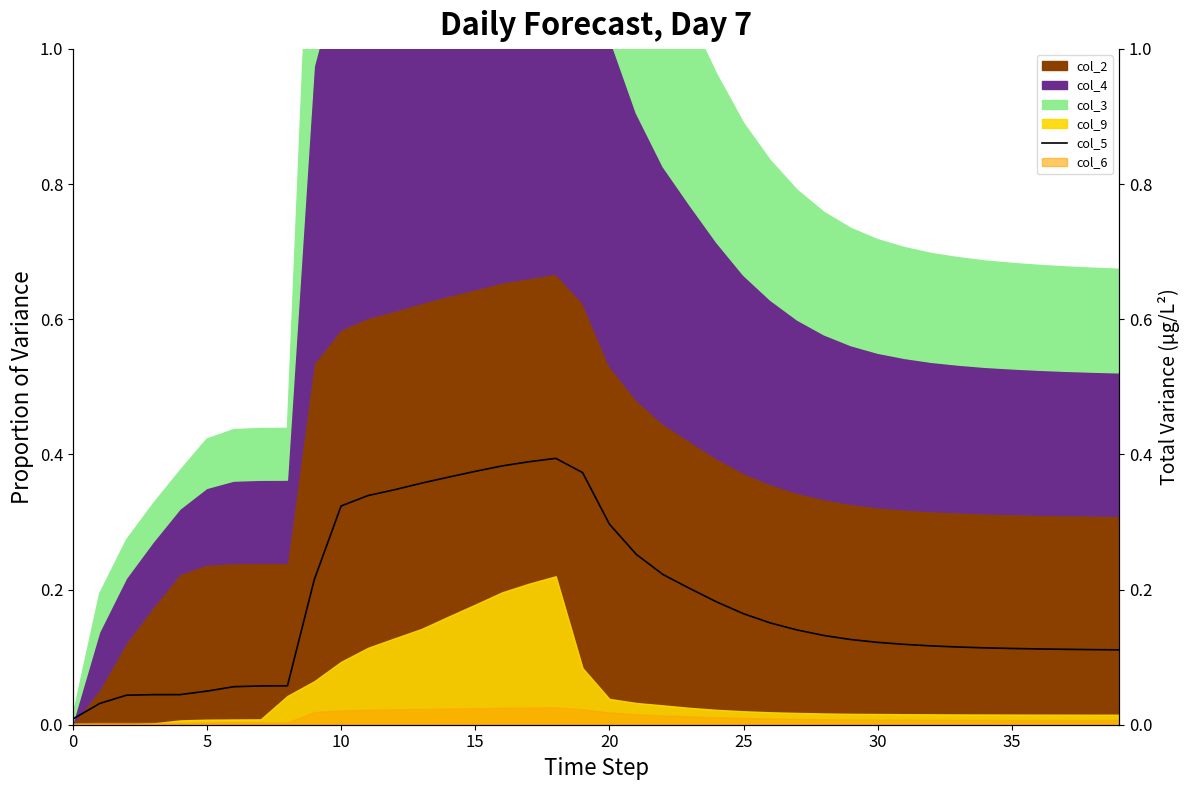

How many lines are shown in the chart?

1